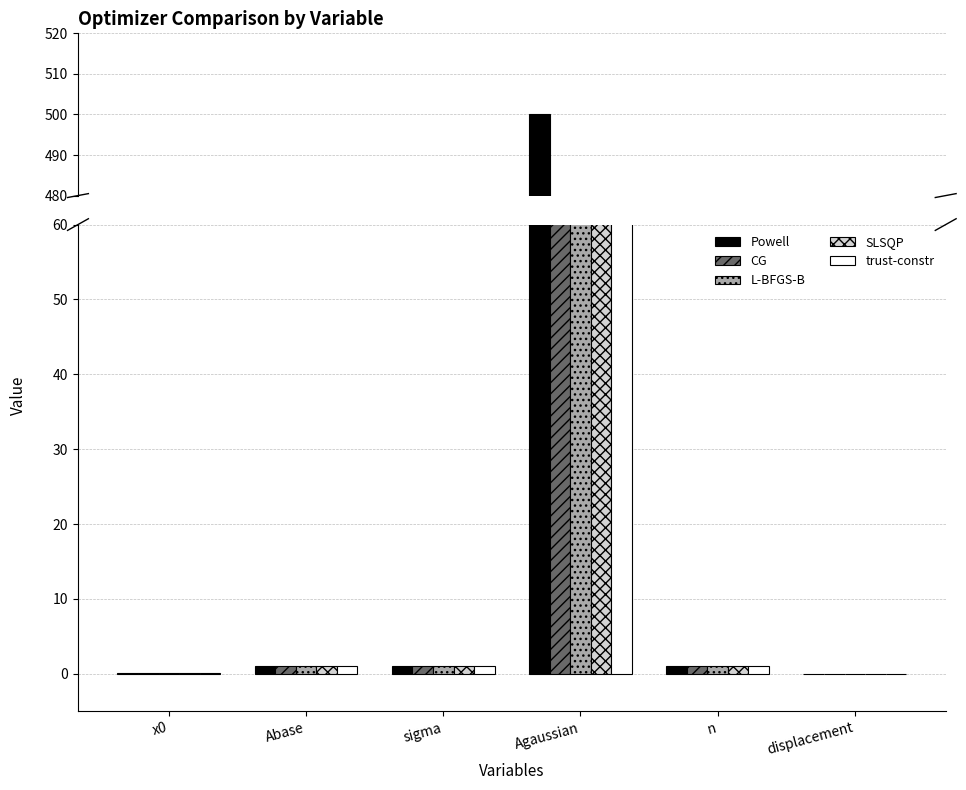

Which series has the largest total across all categories?

Powell